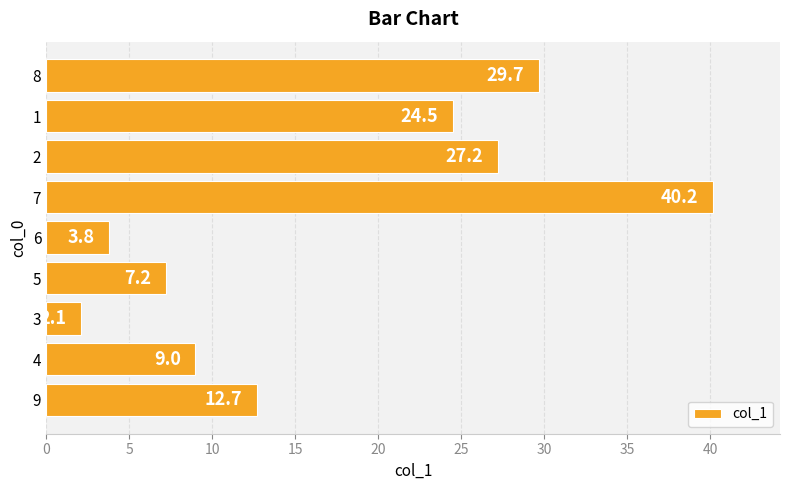

What value does the data have at 8?

29.7